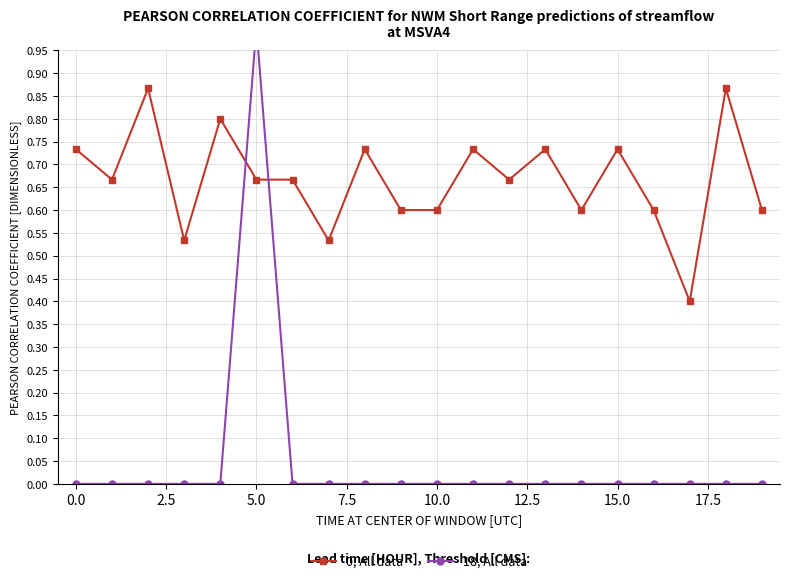

What is the label of the 6th point from the right?

14